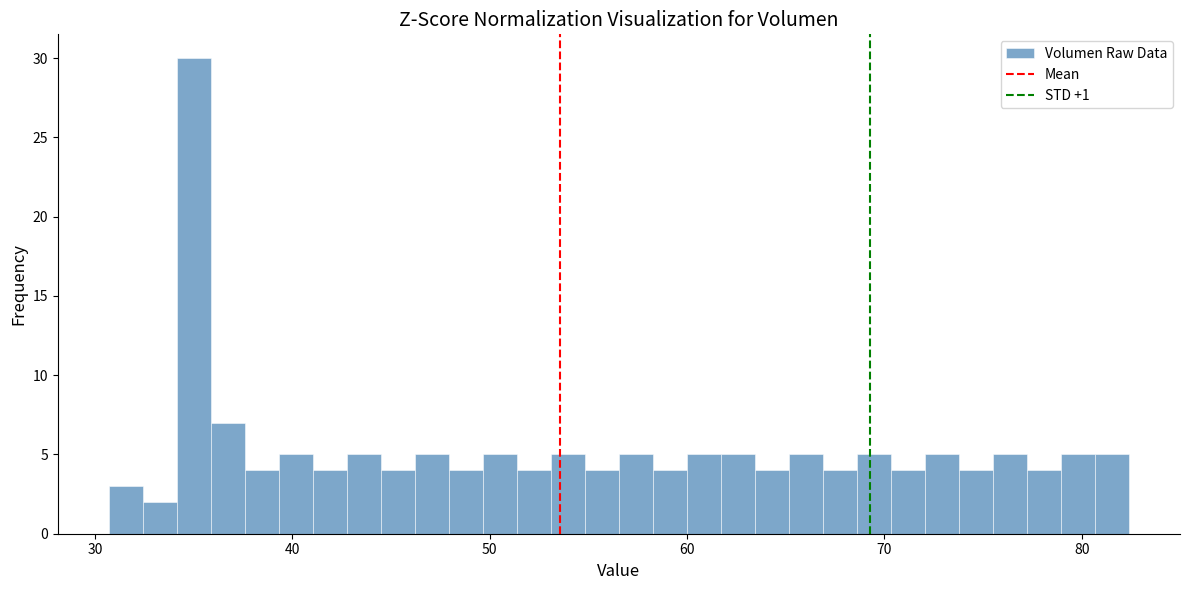

Read against the x-axis, roughly where is the centre of the tallest bar?

35